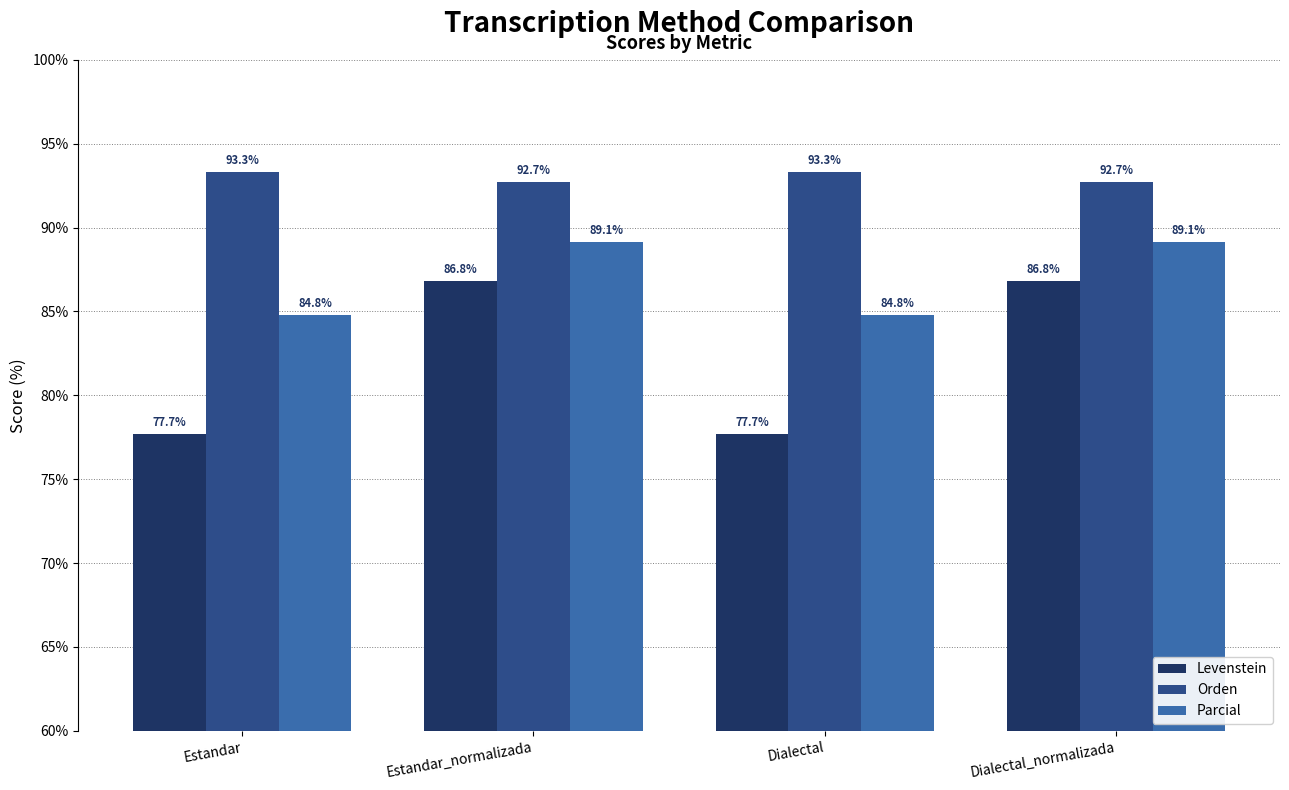

What is the difference between the second highest and second lowest values in the Parcial series?

4.4